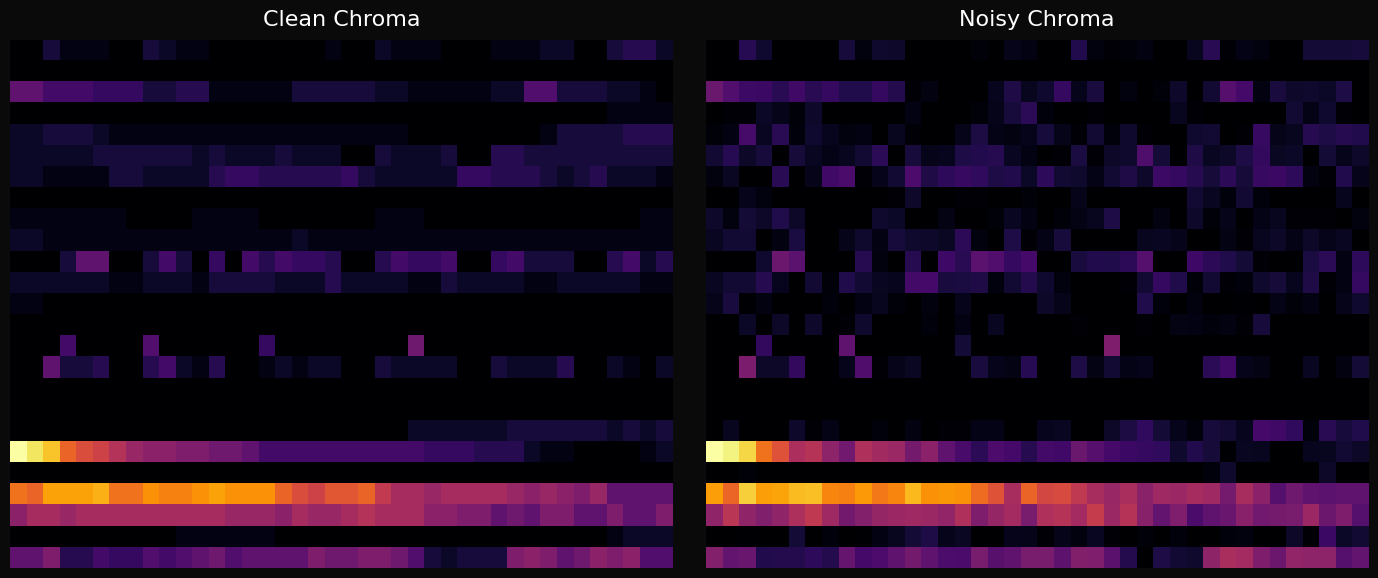

What is the total value across all series at 35?

53.8